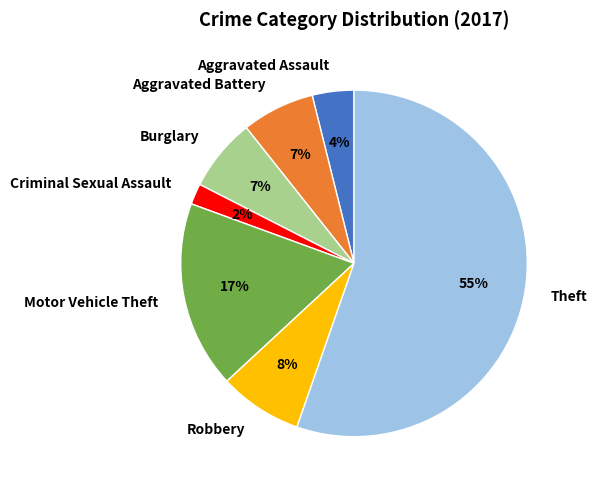

Between Aggravated Battery and Criminal Sexual Assault, which is larger?

Aggravated Battery